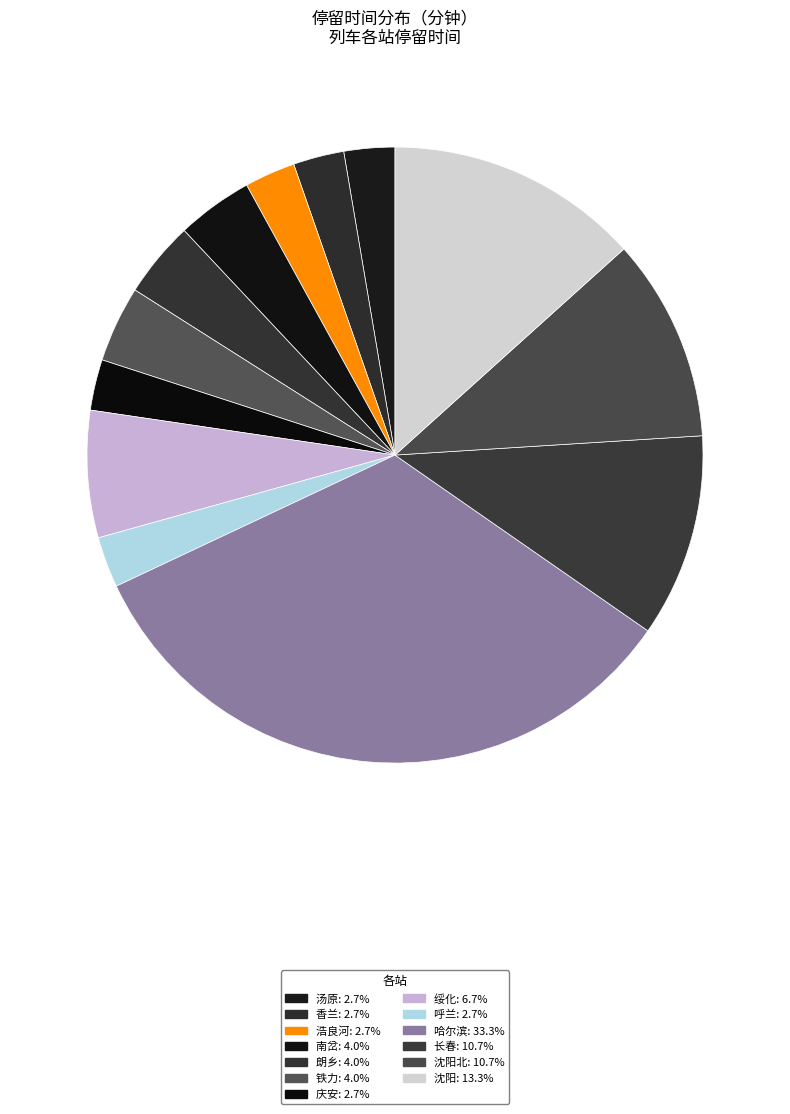

Is there any slice that represents more than half of the pie?

No